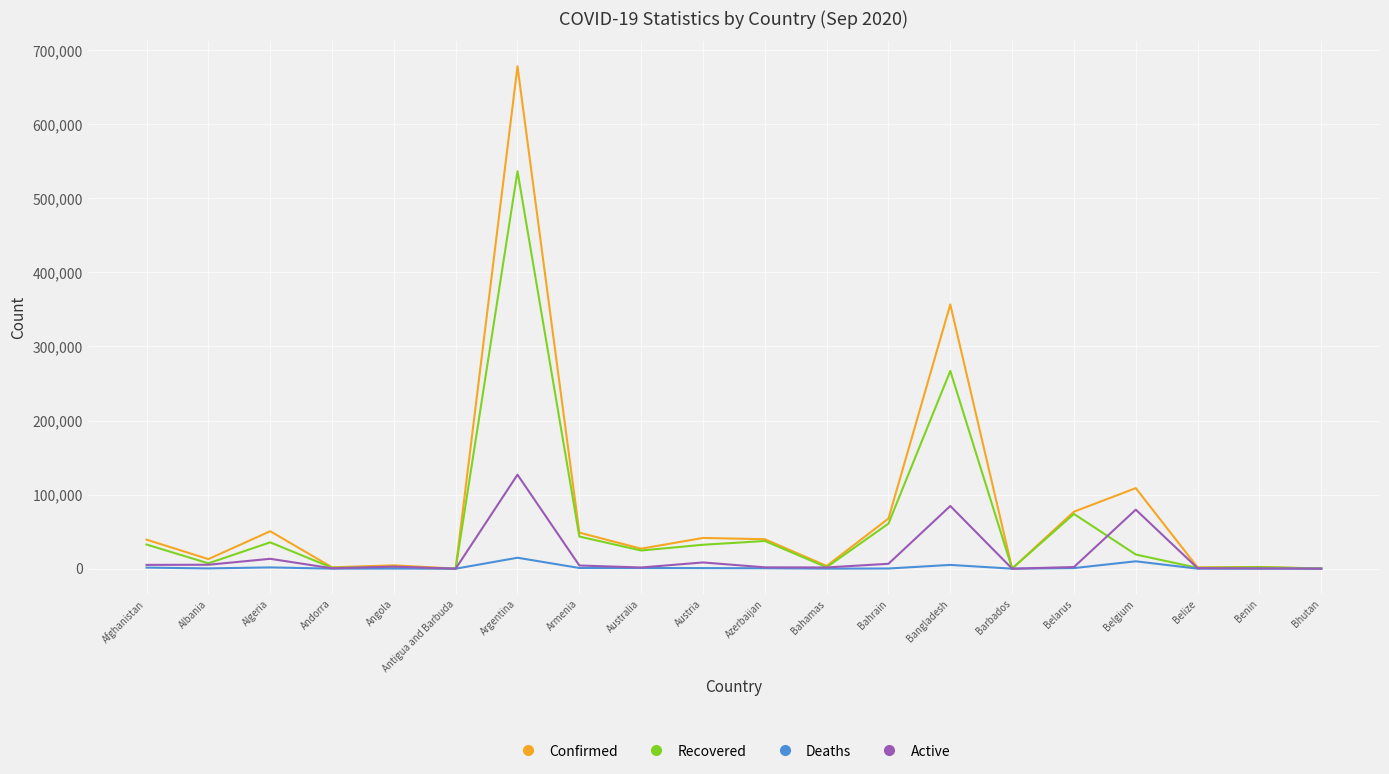

What is the lowest value of the Recovered series?

92